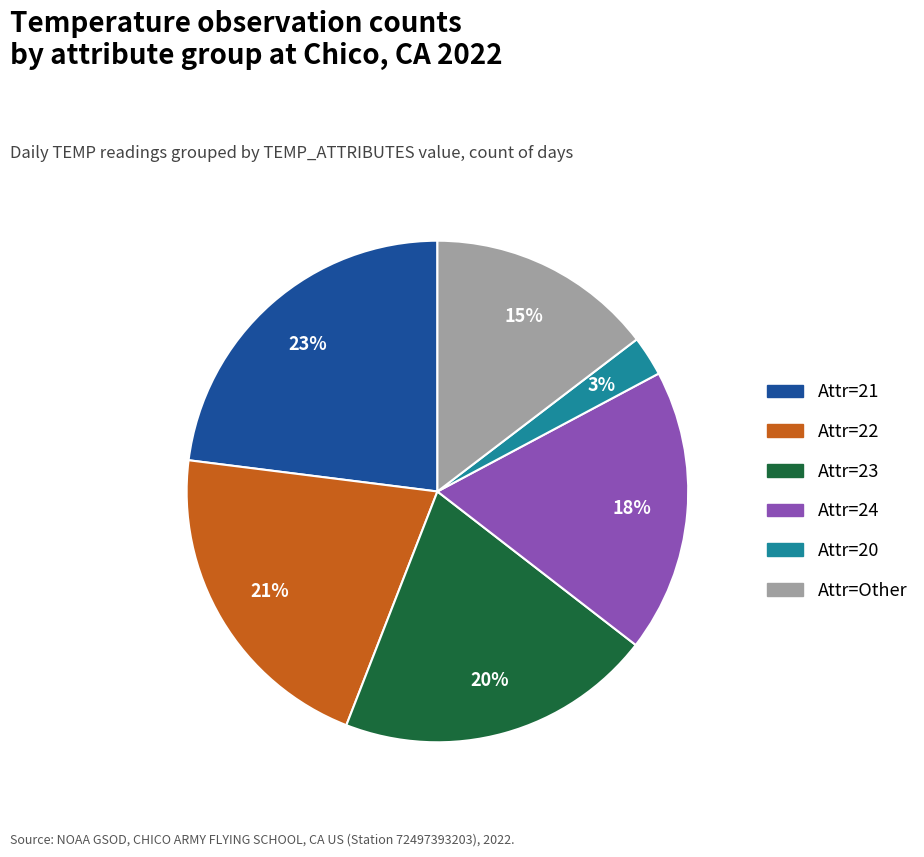

Is there a majority slice in this chart?

No